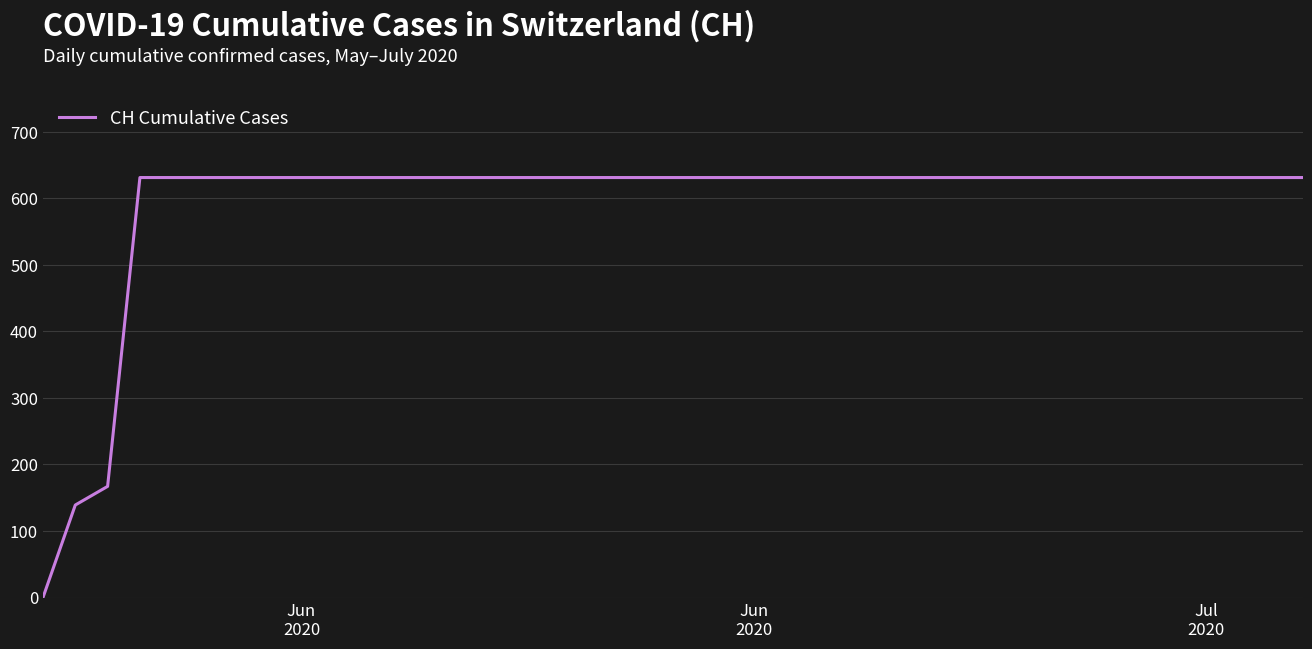

How many lines are shown in the chart?

1